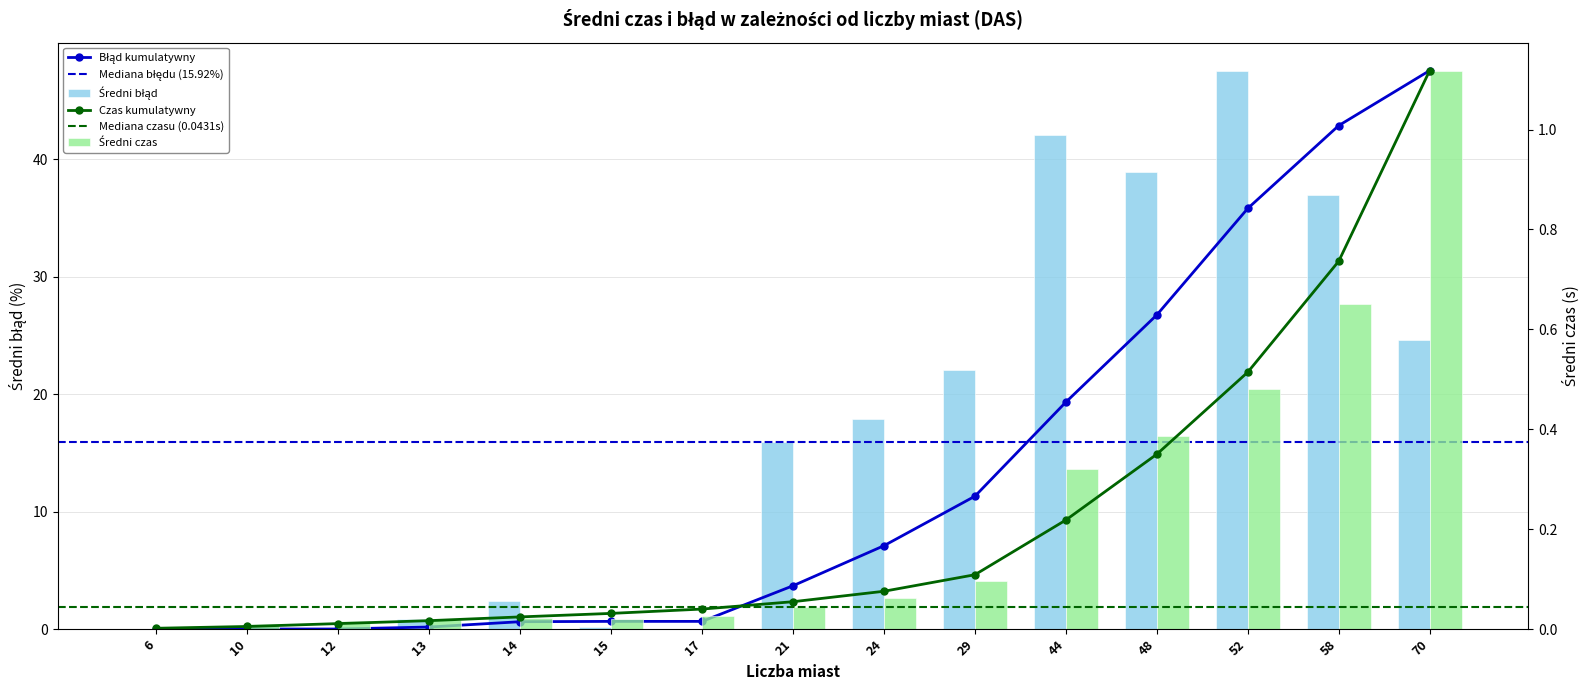

What is the approximate value of Średni błąd at 24?

17.9